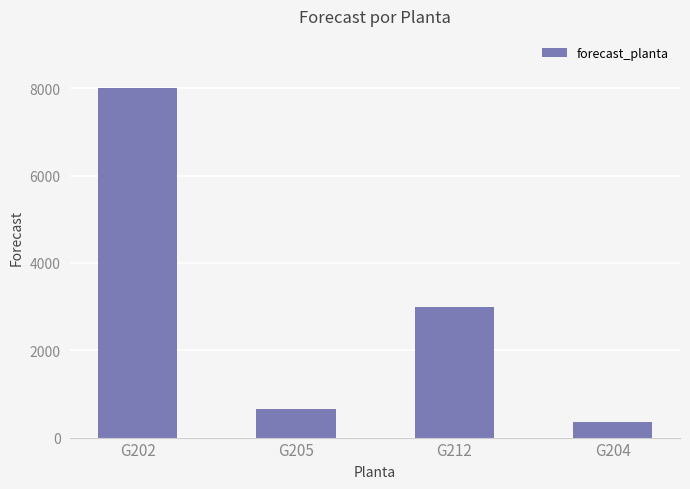

What is the label of the 1st bar from the left?

G202